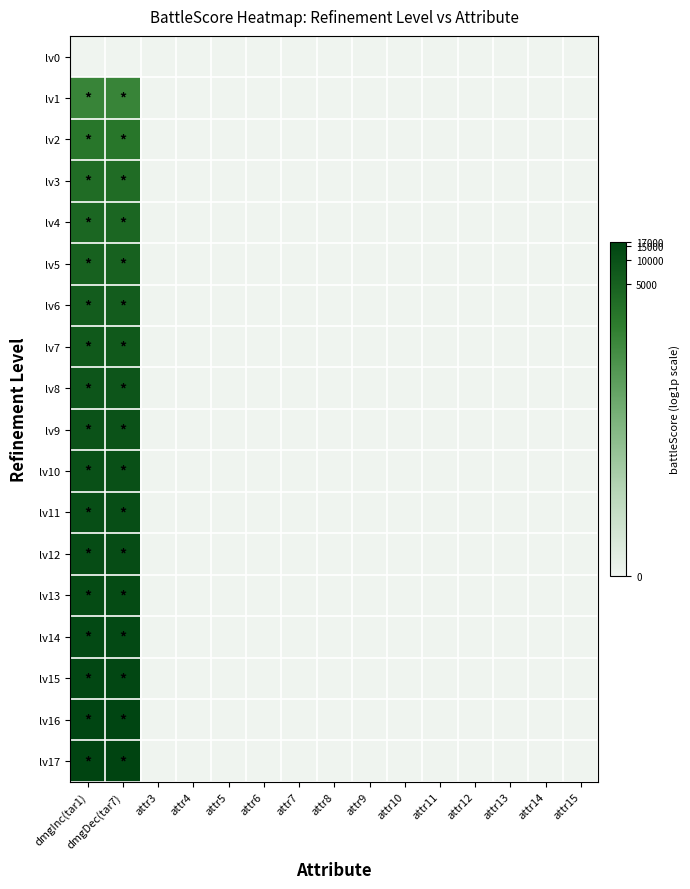

How many data points does each series have?

15